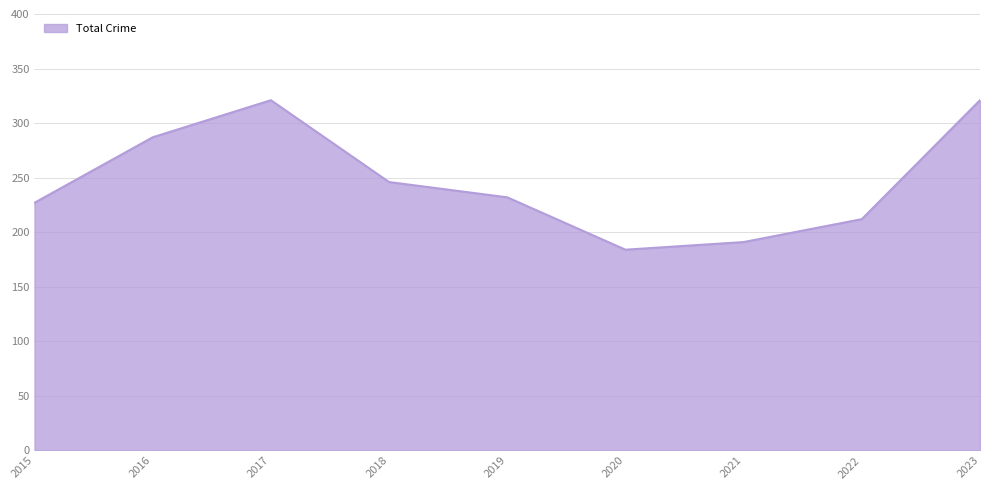

At which label is the value closest to 252?

2018